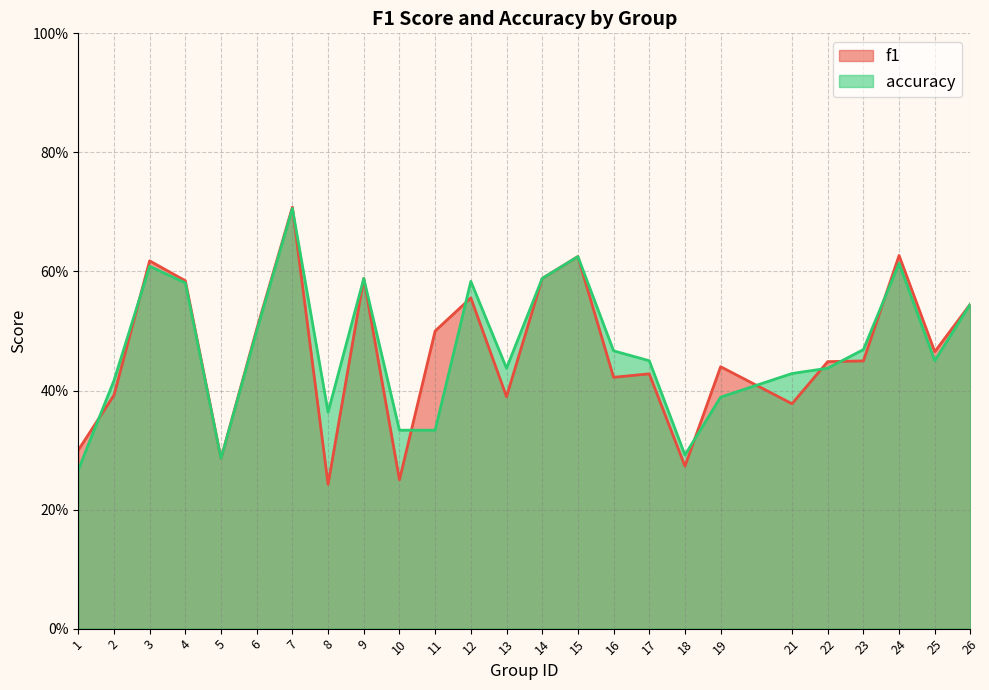

In f1, how many points are lower than both neighbors (excluding endpoints)?

8